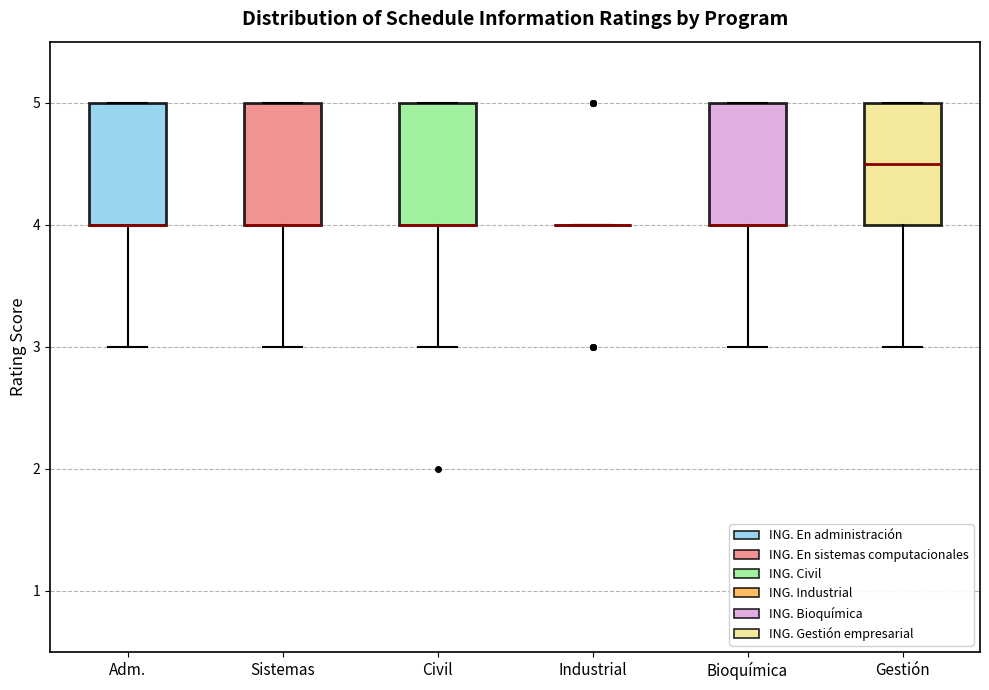

Reading left to right, read every box against the y-axis: the position of its median line, the range the box covers, and the ends of its whiskers. The values are not printed on the chart, so give them approximately, as read against the axis.

Adm.: median 4.0 (drawn on the box's lower edge), box 4.0 to 5.0, whiskers 3.0 to 5.0
Sistemas: median 4.0 (drawn on the box's lower edge), box 4.0 to 5.0, whiskers 3.0 to 5.0
Civil: median 4.0 (drawn on the box's lower edge), box 4.0 to 5.0, whiskers 3.0 to 5.0
Industrial: box collapsed to a line at 4.0, whiskers 4.0 to 4.0
Bioquímica: median 4.0 (drawn on the box's lower edge), box 4.0 to 5.0, whiskers 3.0 to 5.0
Gestión: median 4.5, box 4.0 to 5.0, whiskers 3.0 to 5.0